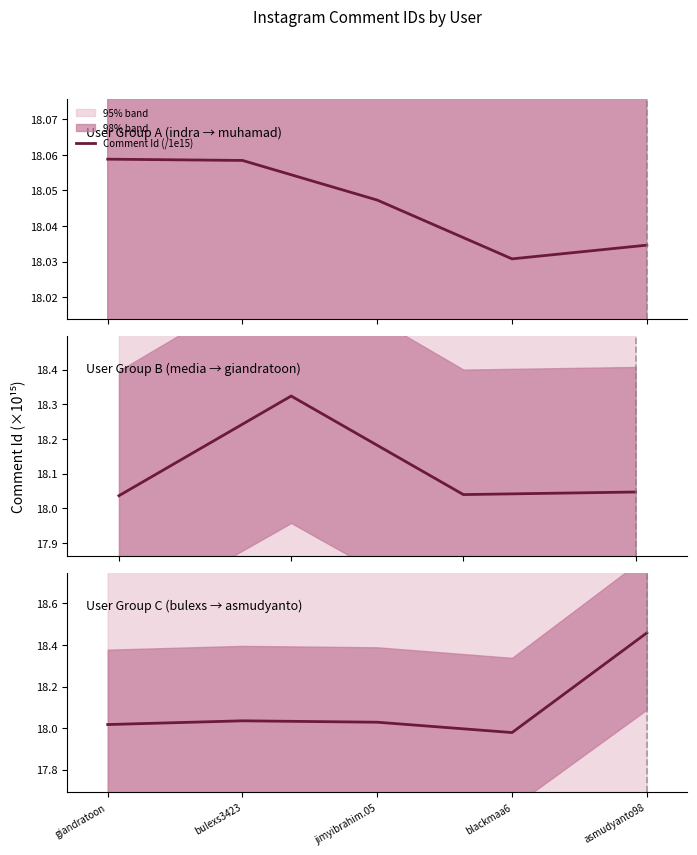

Is it true that the value at blackmaa6 is 18.0?

True